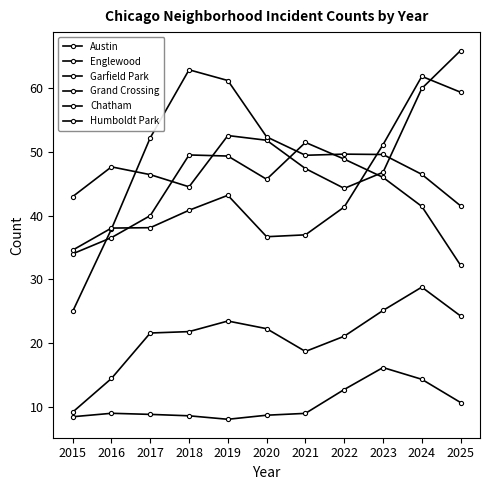

The Austin series shows 12.1 at 2016. True or false?

False